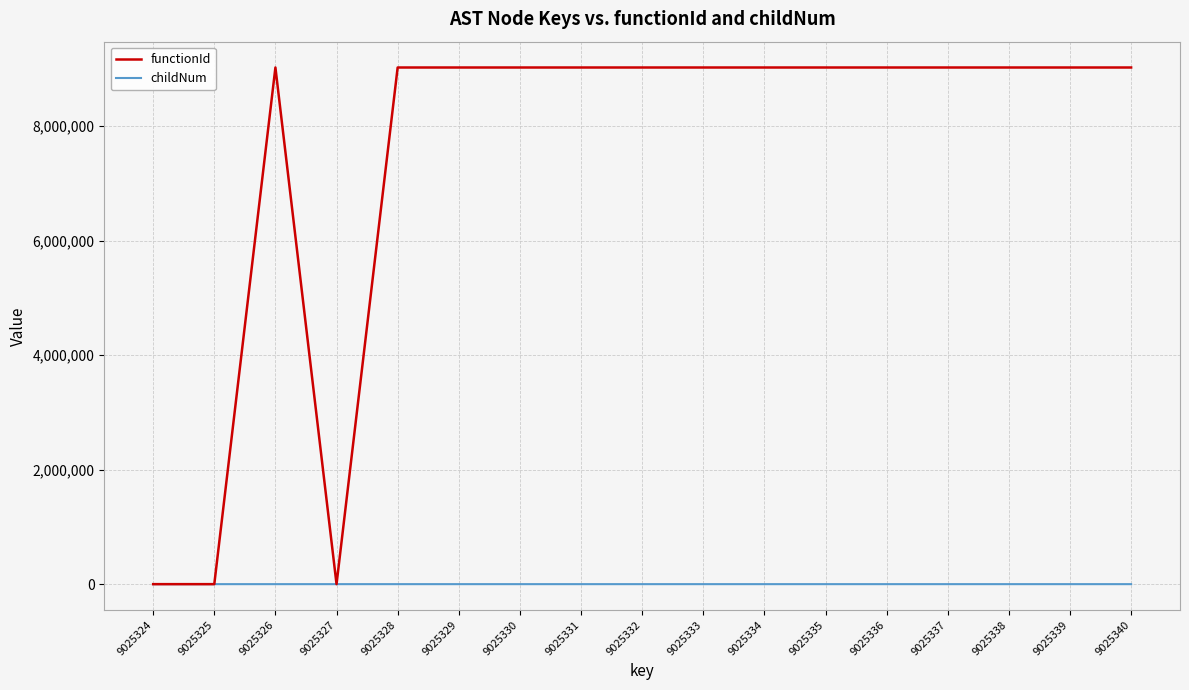

The value of functionId at 9025337 is 15564050. True or false?

False